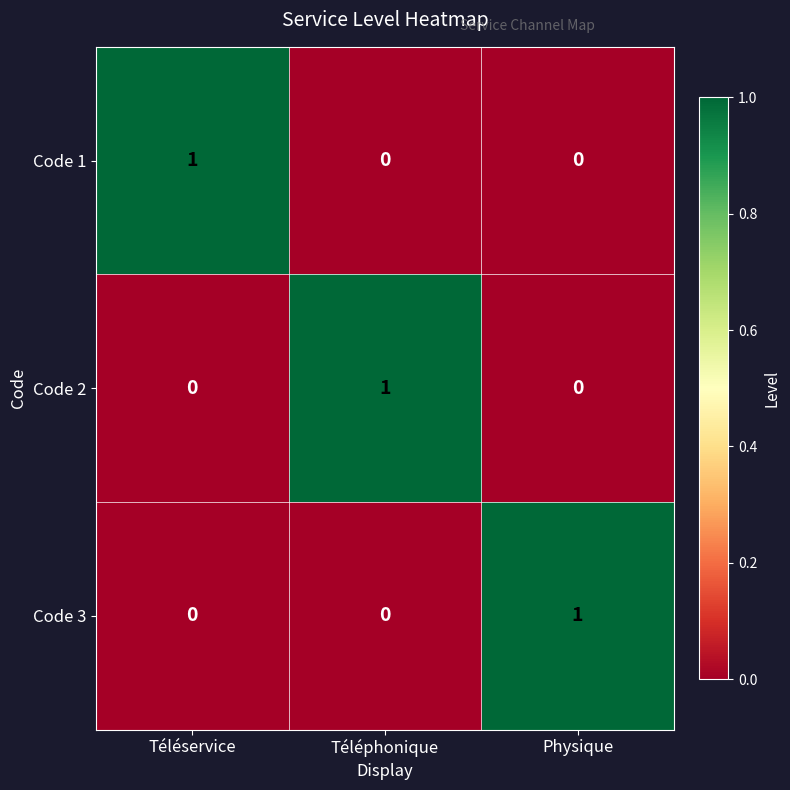

Which category has the highest value in the Code 1 series?

Téléservice